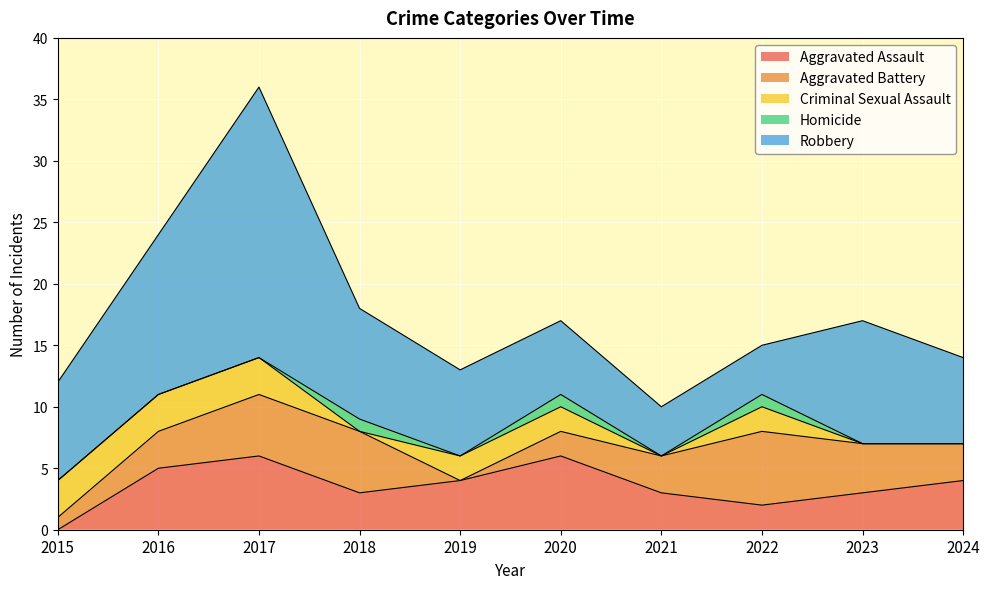

The Robbery series shows 6 at 2018. True or false?

False